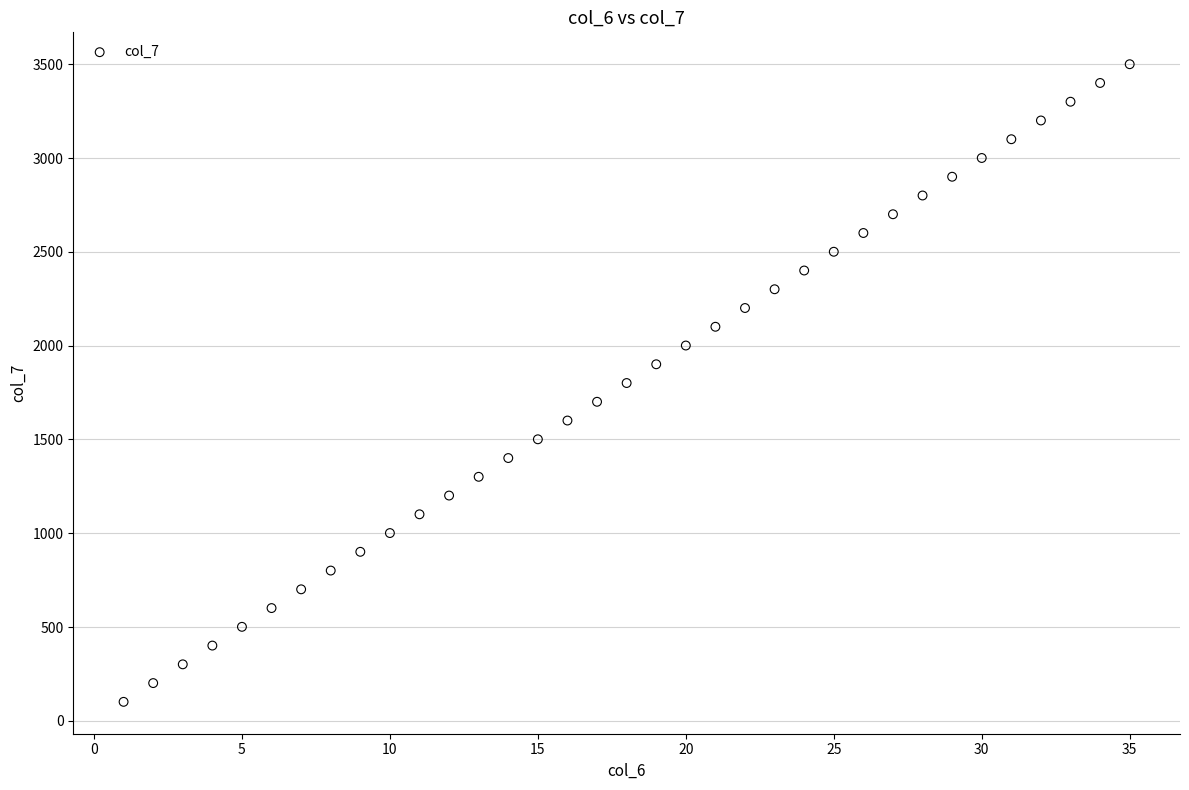

What is the range of X values (max minus min)?

34